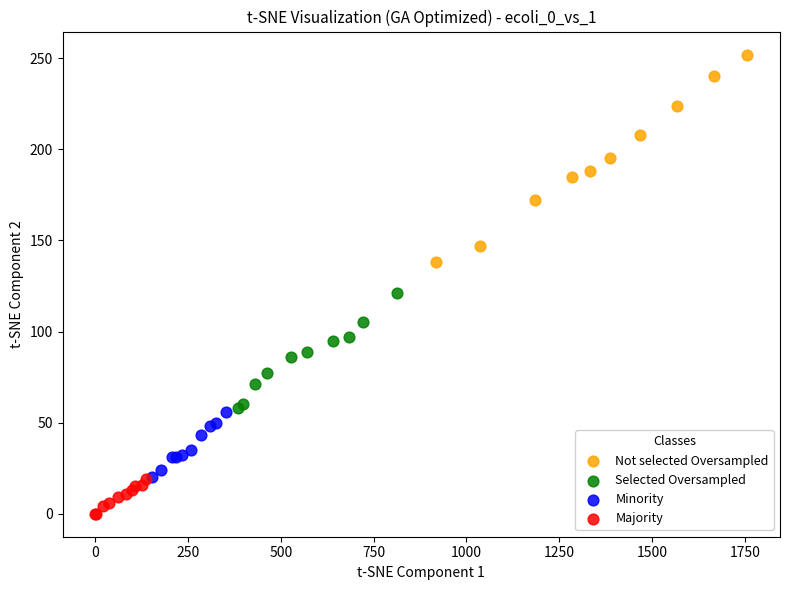

Which series reaches the maximum Y coordinate?

Not selected Oversampled